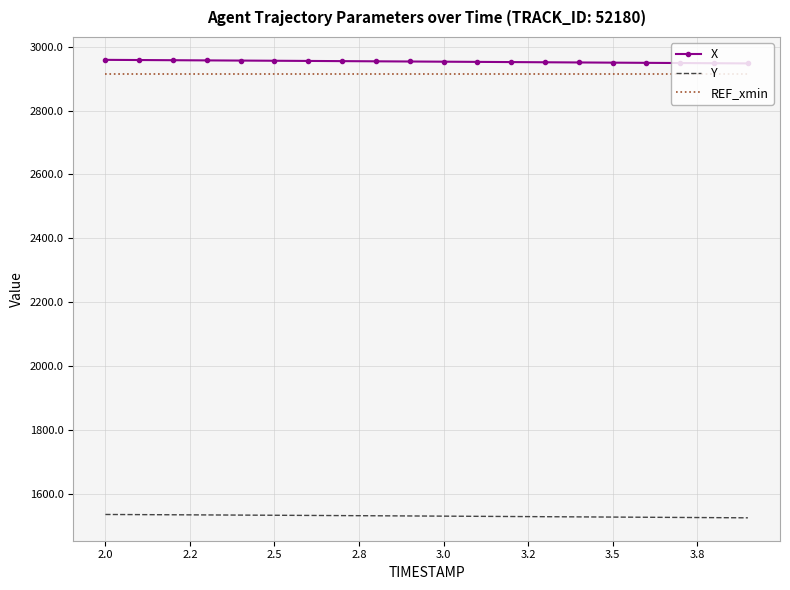

What is the sum of all REF_xmin values?

58267.8